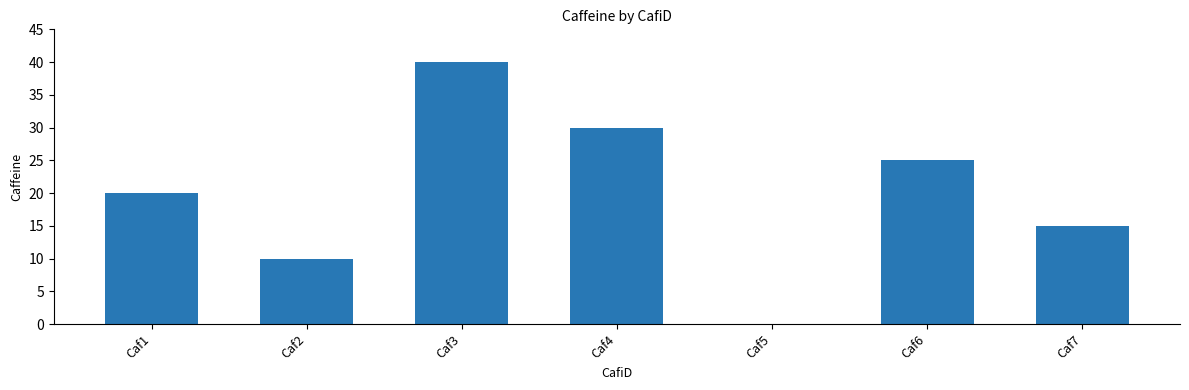

Are the bars horizontal?

No